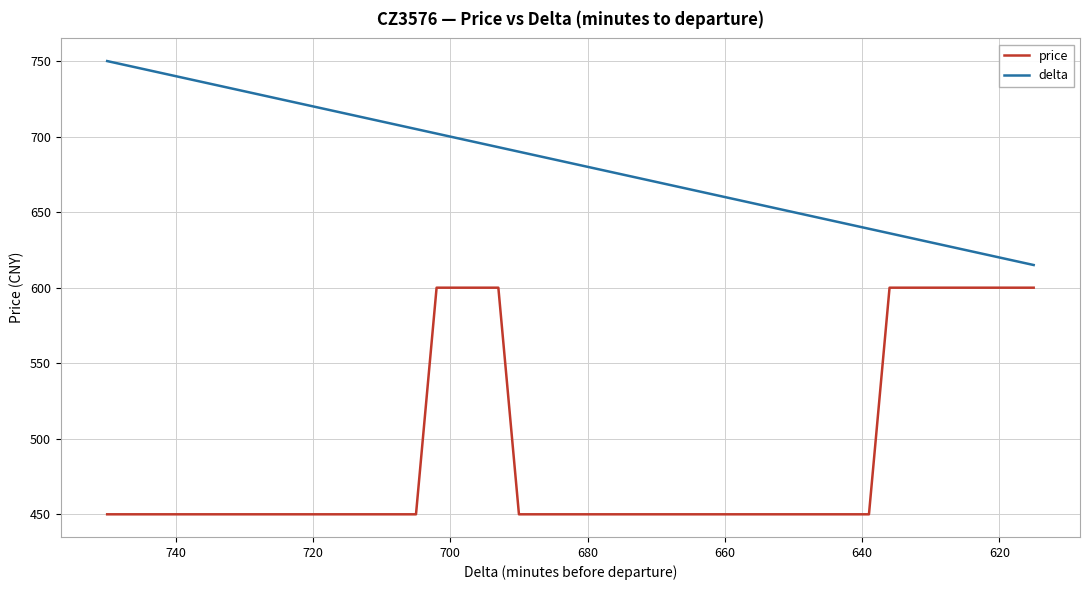

True or false: delta and price intersect in this chart.

False